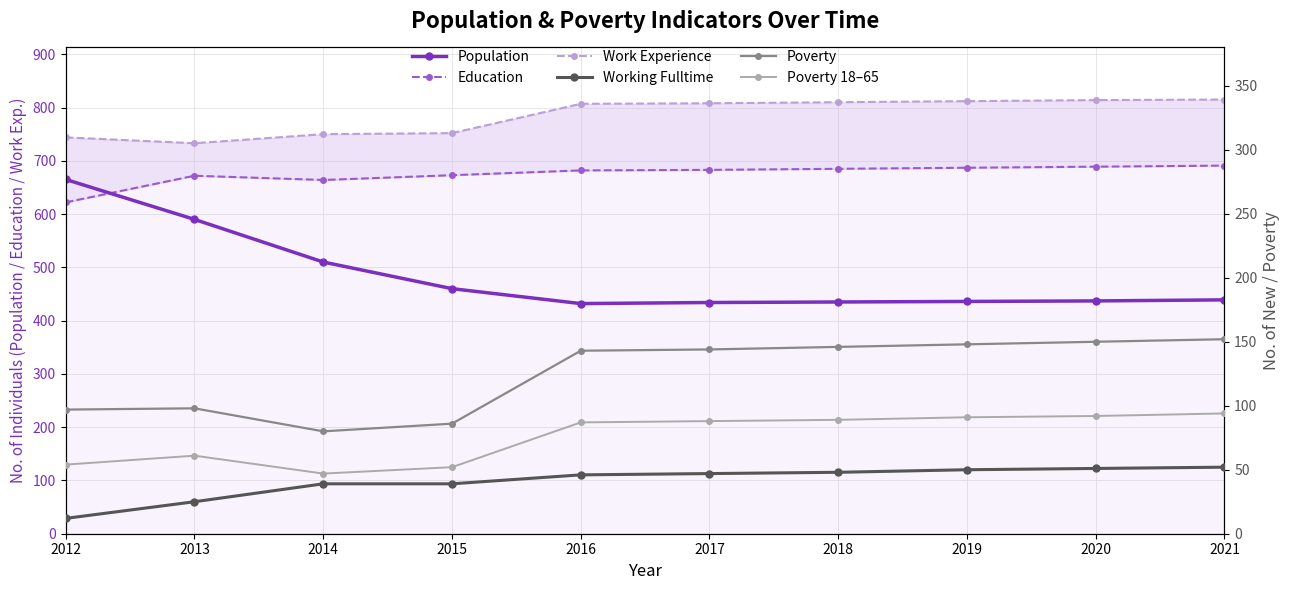

Rank the series by their maximum value, from highest to lowest.

Work Experience, Education, Population, Poverty, Poverty 18–65, Working Fulltime